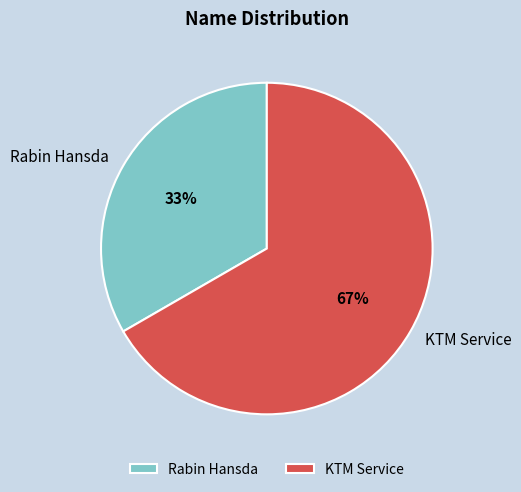

The KTM Service slice represents 60% of the pie. True or false?

False